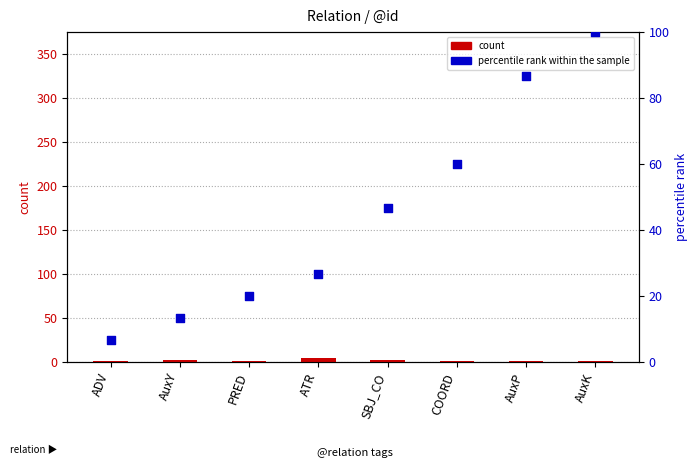

Which series contains the highest Y value?

percentile rank within the sample